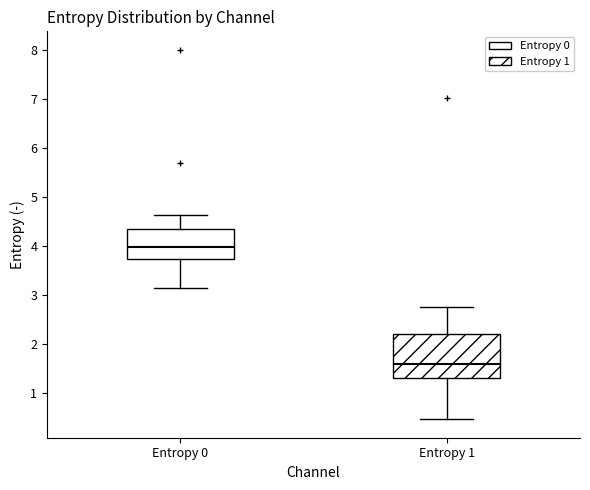

Which box has the highest median line?

Entropy 0